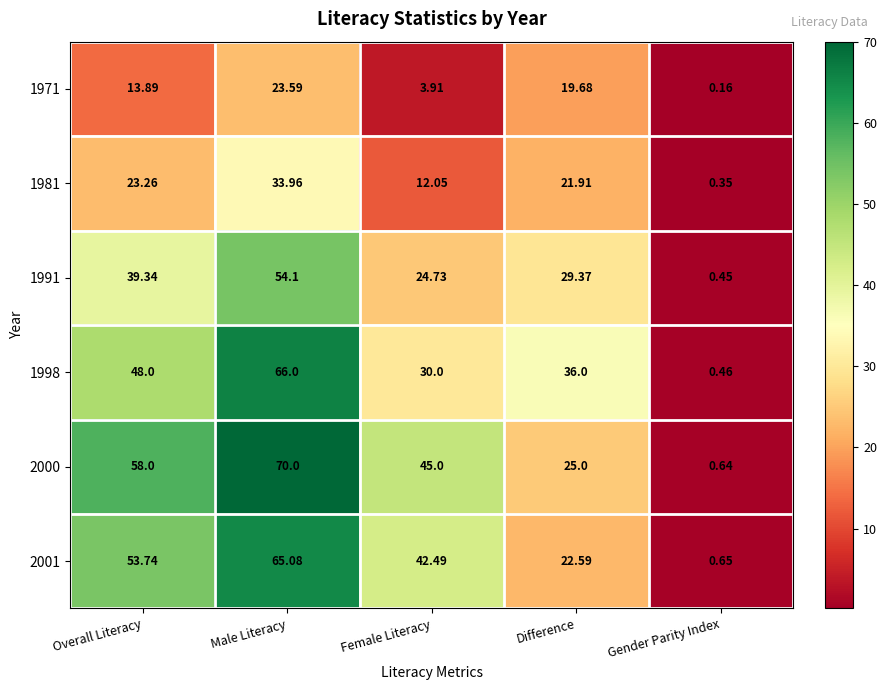

Where is 1971 nearest to the value 11?

Overall Literacy